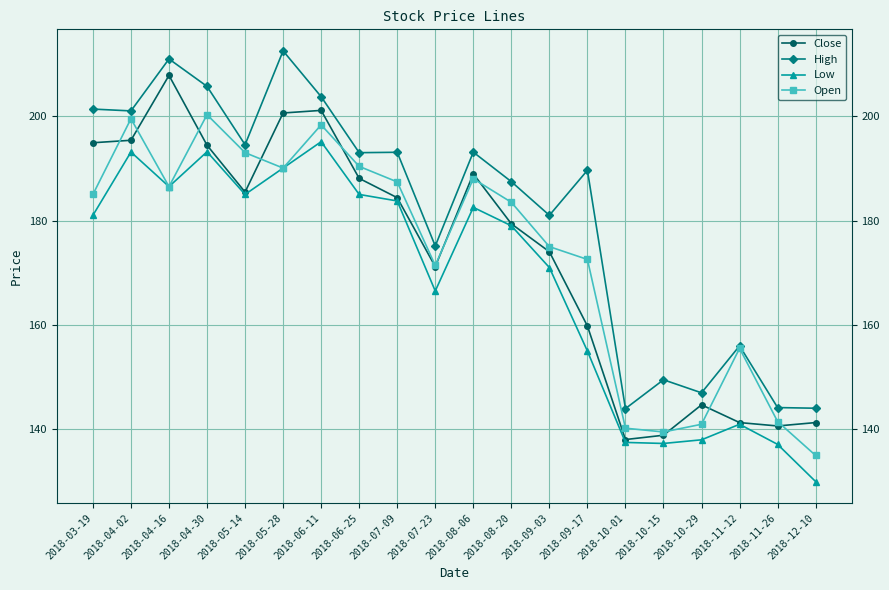

At which label does Close reach its peak?

2018-04-16